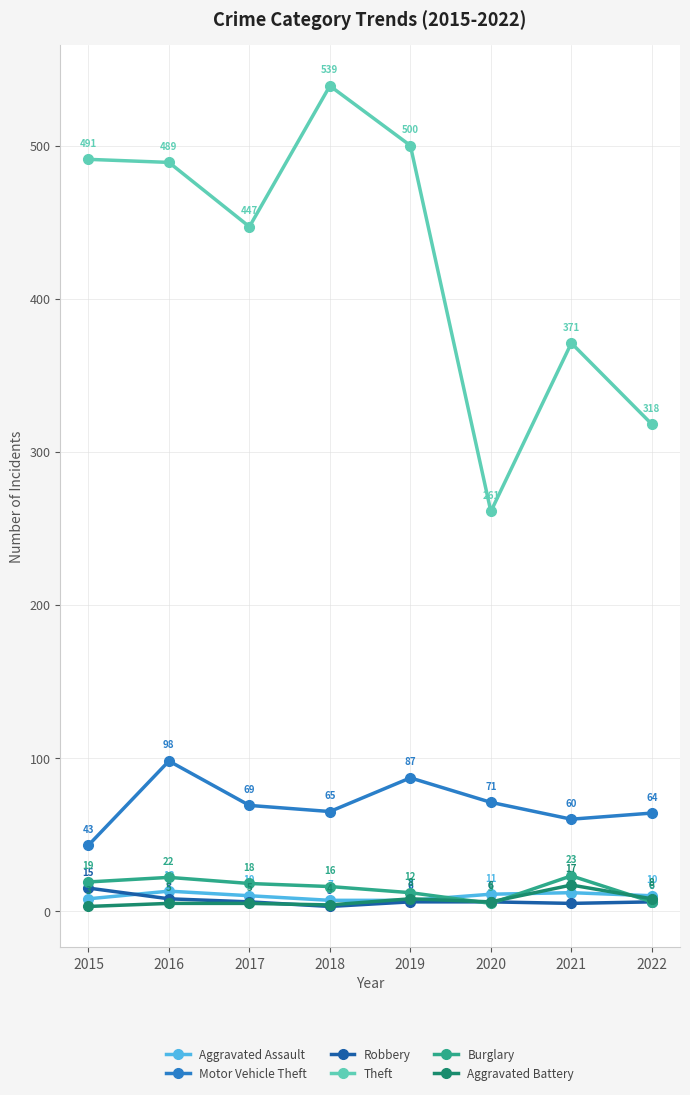

What is the difference between the maximum and second lowest values in the Robbery series?

10